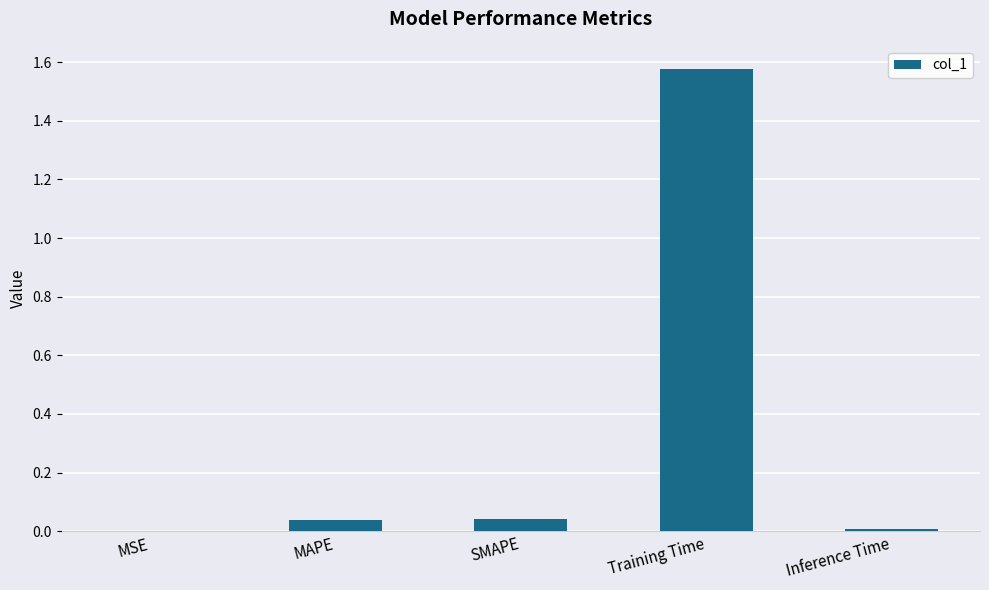

What is the change in value from SMAPE to Training Time?

+1.5